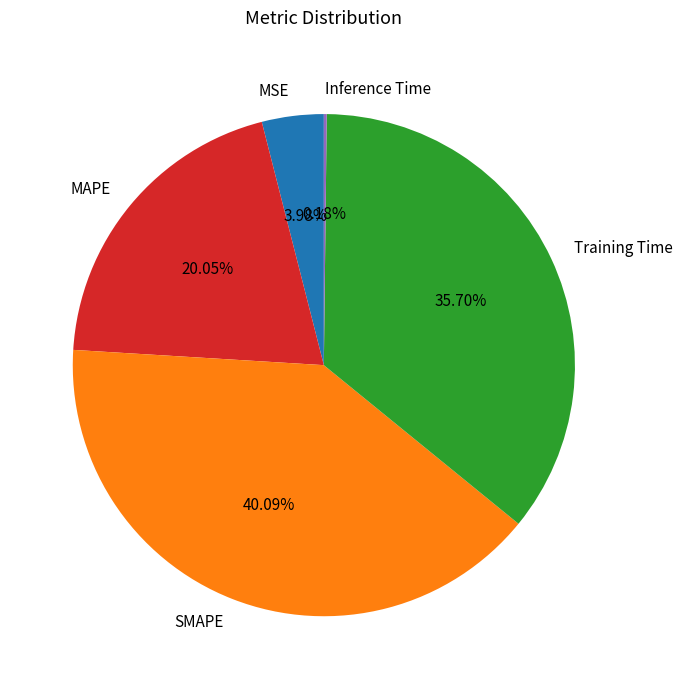

What percentage is the MAPE slice, to the nearest percent?

20%